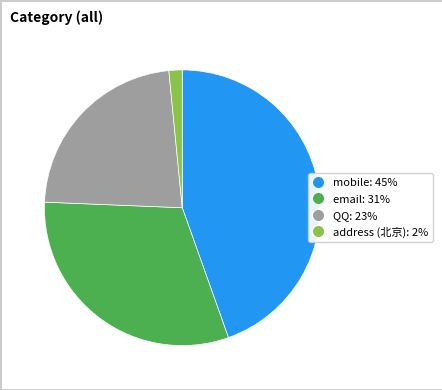

The address (北京): 2% slice represents 2% of the pie. True or false?

True